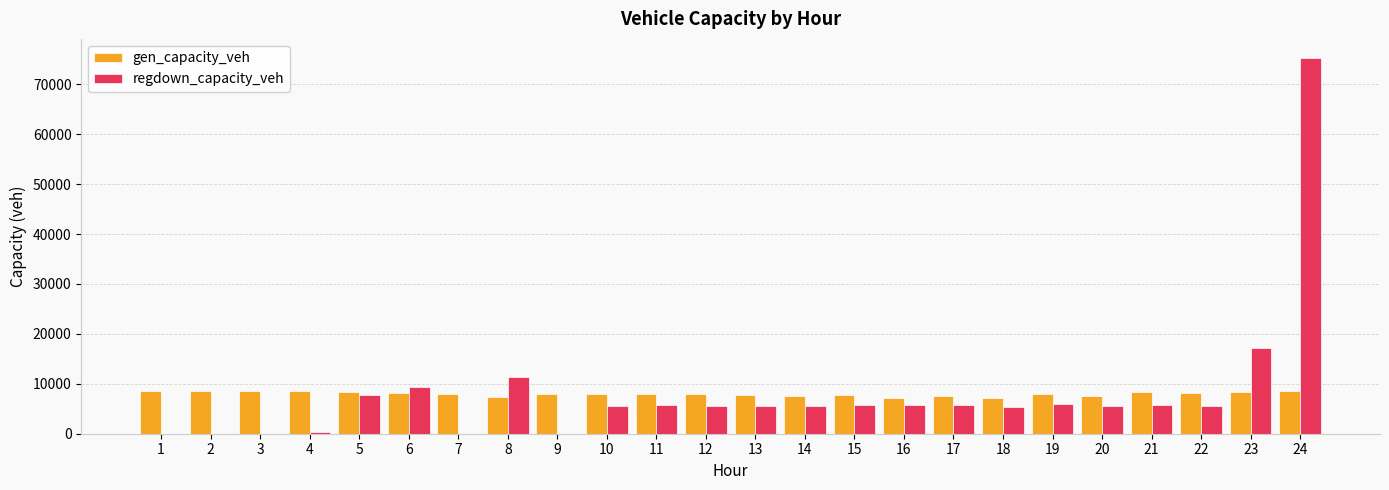

At which category is the sum across all series the highest?

24